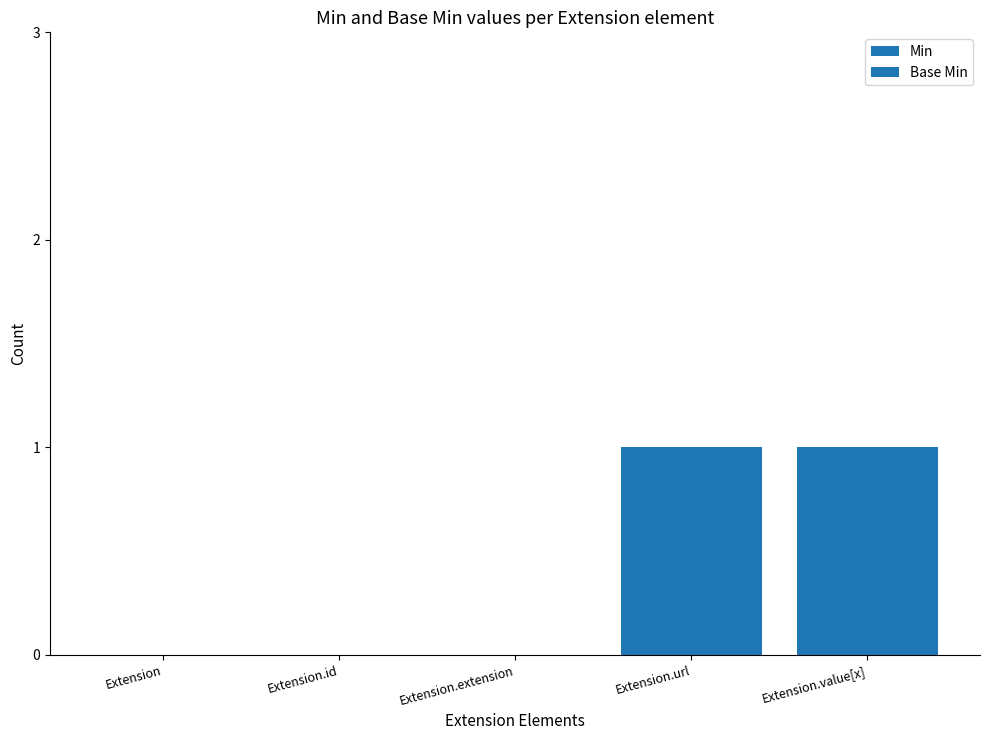

Reading left to right, extract all data points from this chart.

Min: 0	0	0	1	1
Base Min: 0	0	0	1	1